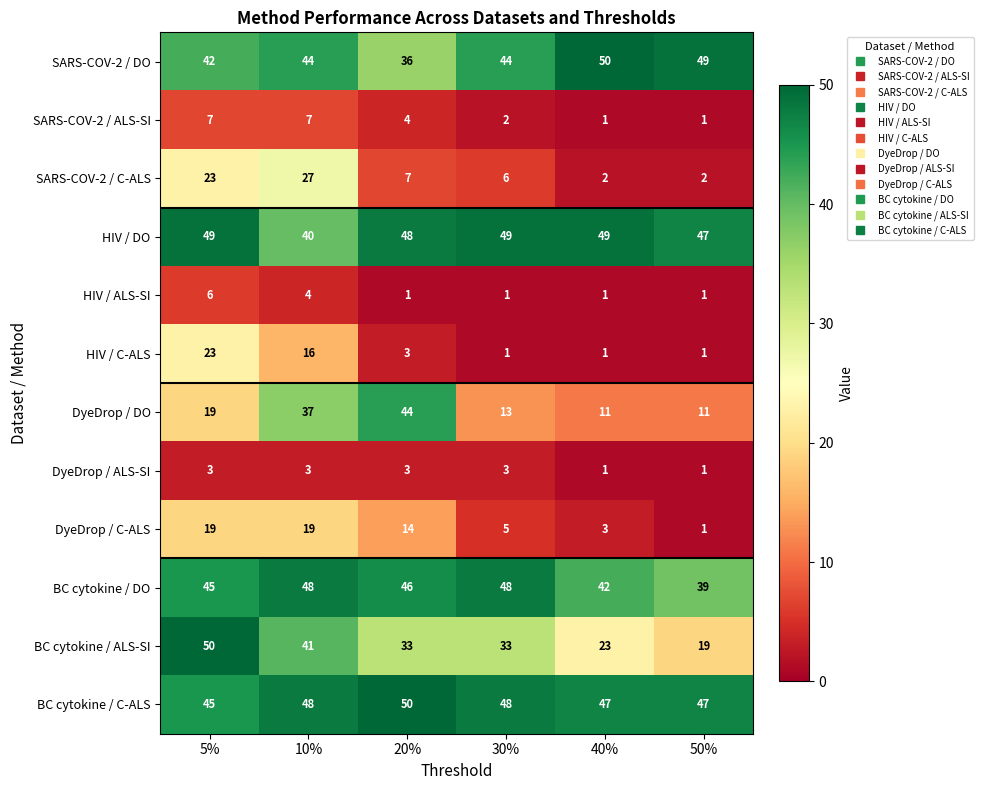

What is the spread (max minus min) of values at 40%?

49